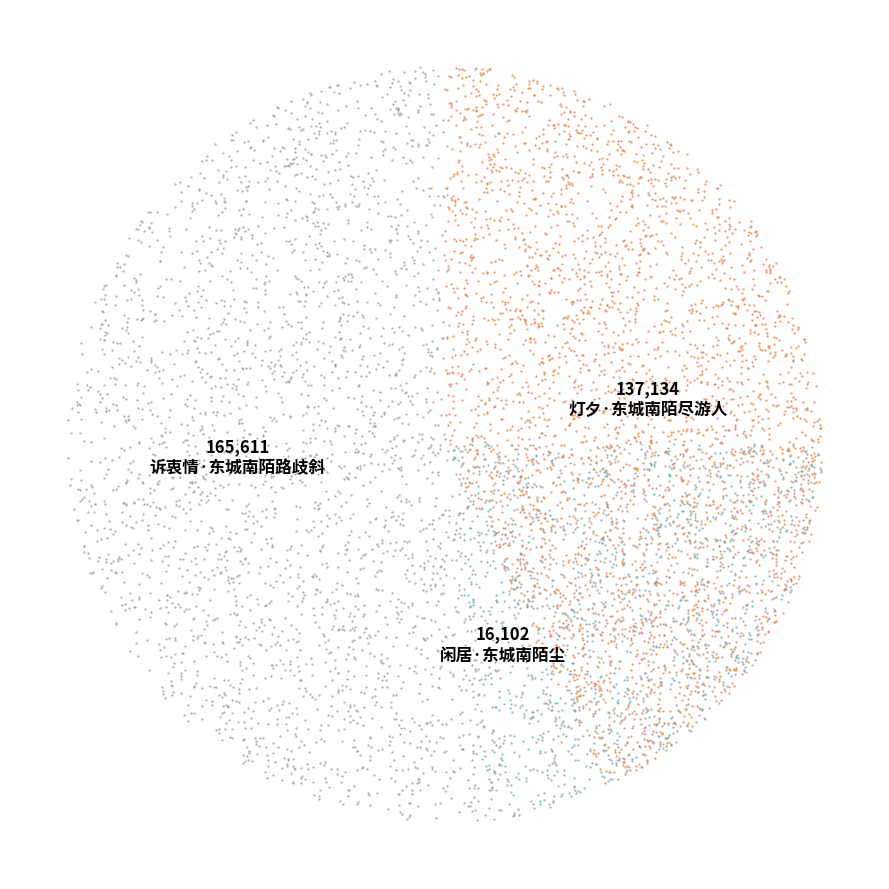

How many segments does this pie chart have?

3